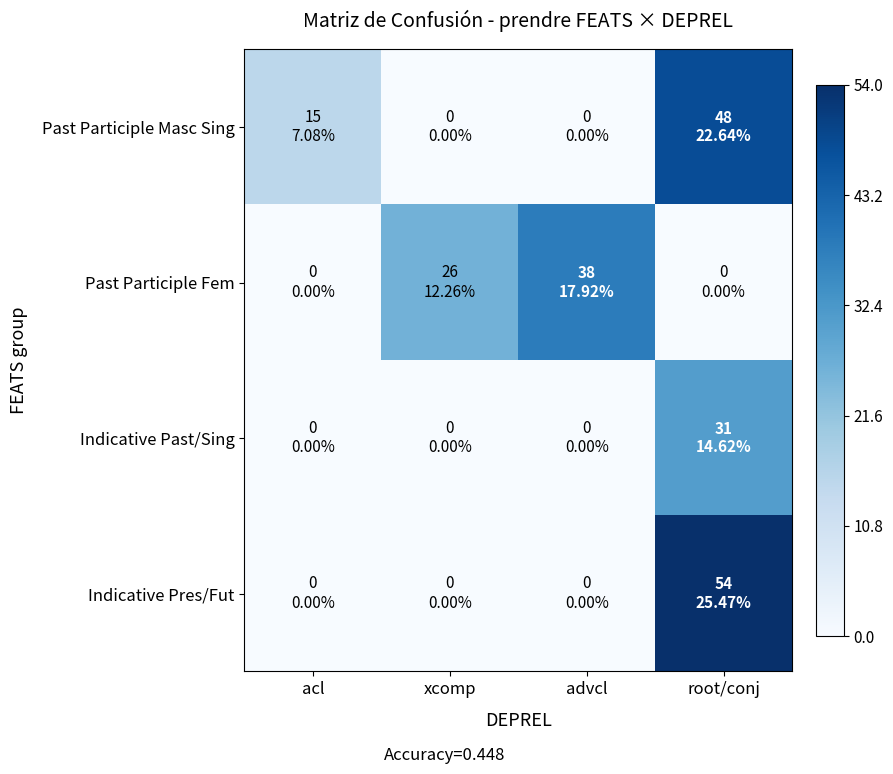

Which series has the widest spread of values?

Indicative Pres/Fut